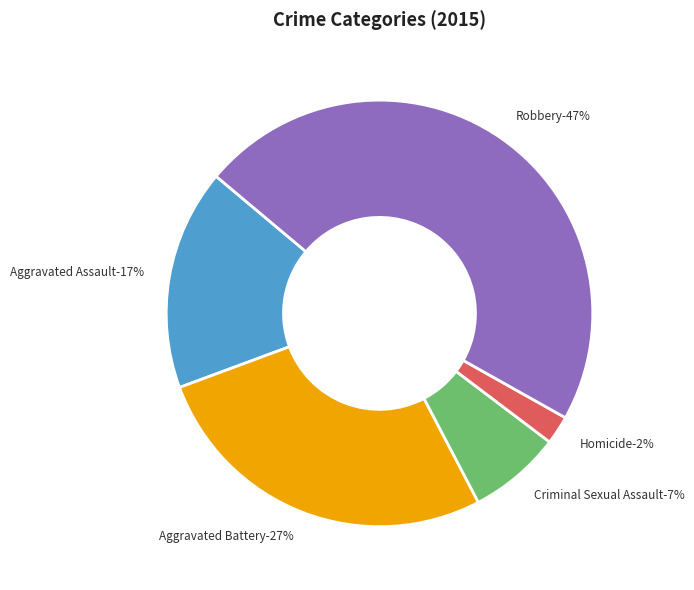

To the nearest percent, what portion does Robbery represent?

47%